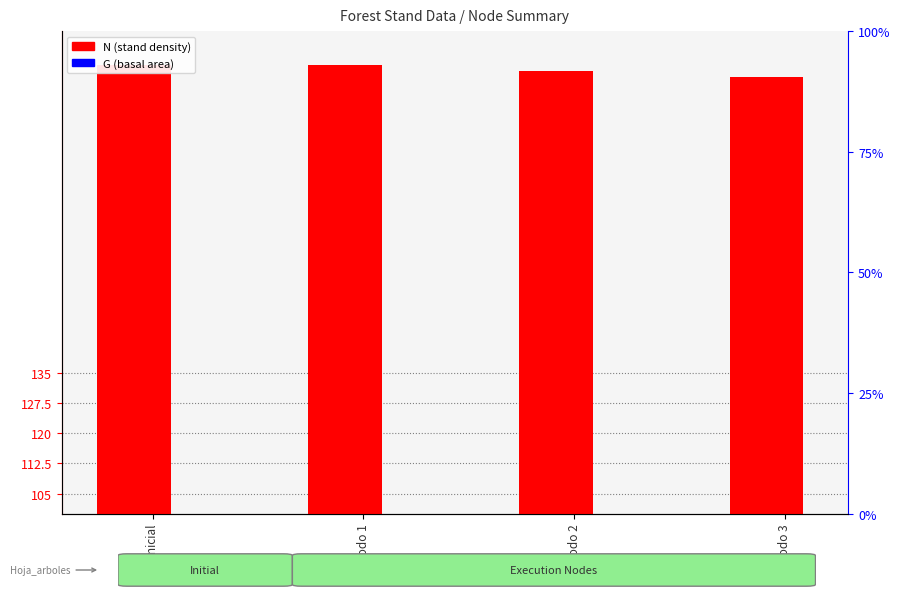

What is the value of the N (stand density) bar at the 3rd from the left?

210.1